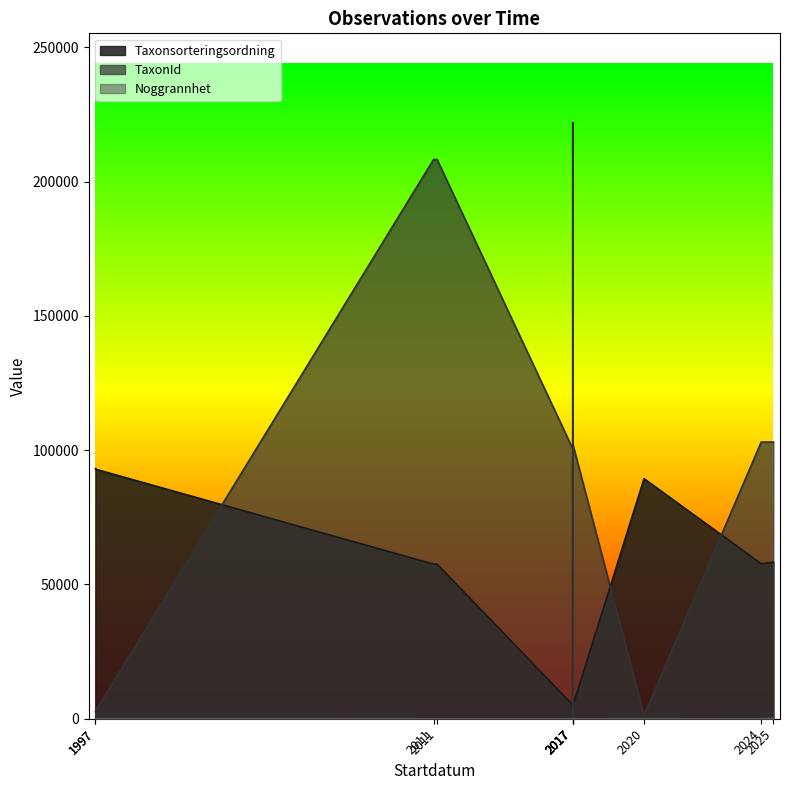

Is the value of Taxonsorteringsordning at 2017-01-26 greater than the value of TaxonId at 2011-06-20?

No